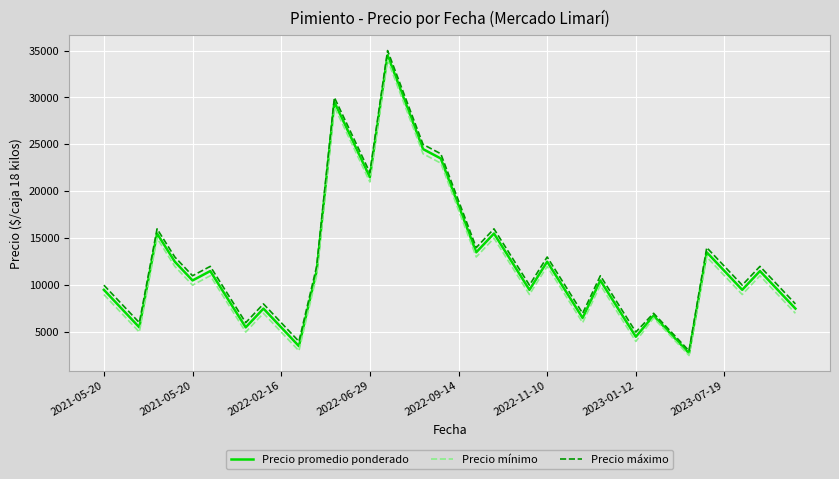

What is the greatest value displayed?

35000